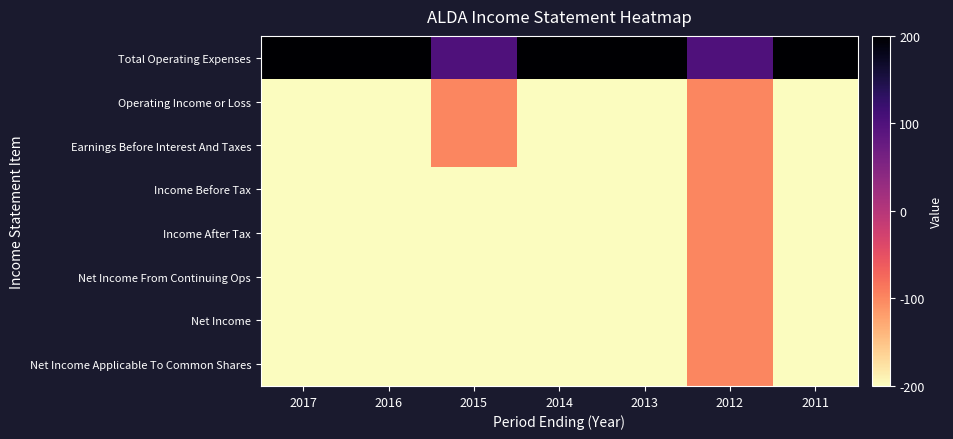

How many data points does each series have?

7